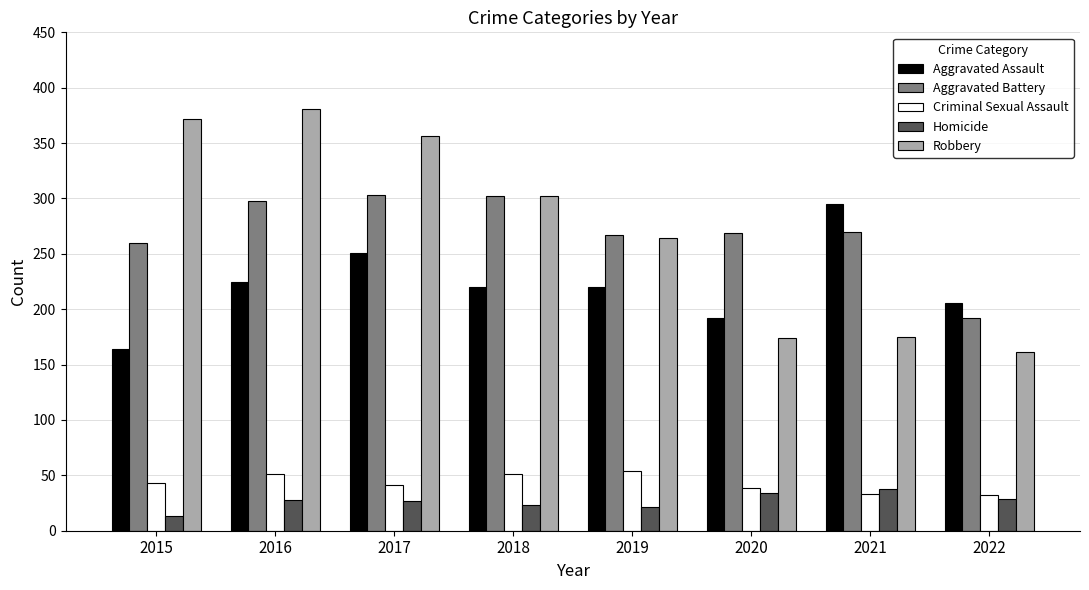

Which series has the widest spread of values?

Robbery